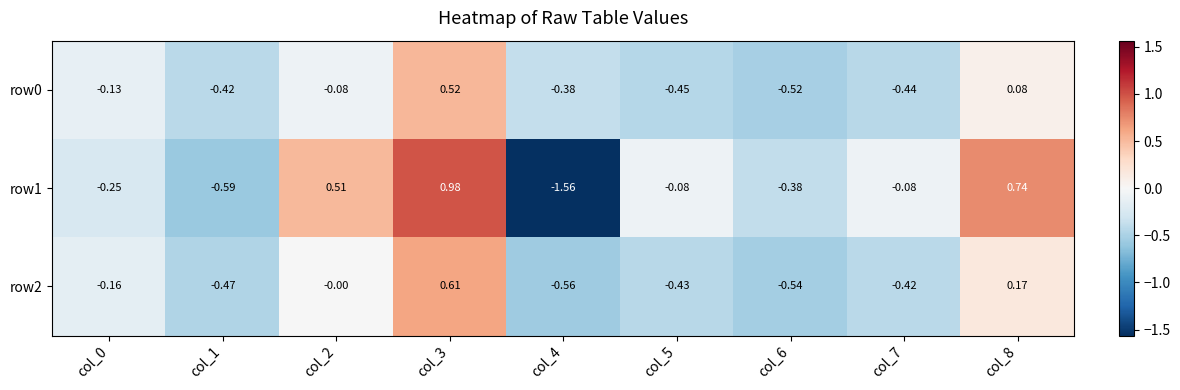

Which series has the widest spread of values?

row1